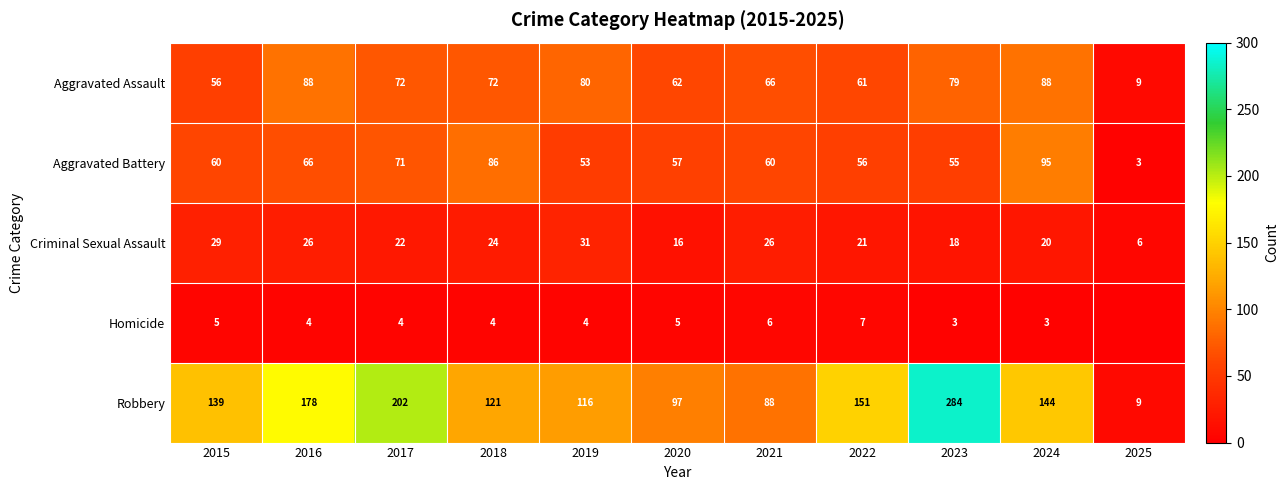

The Criminal Sexual Assault series shows 6 at 2020. True or false?

False